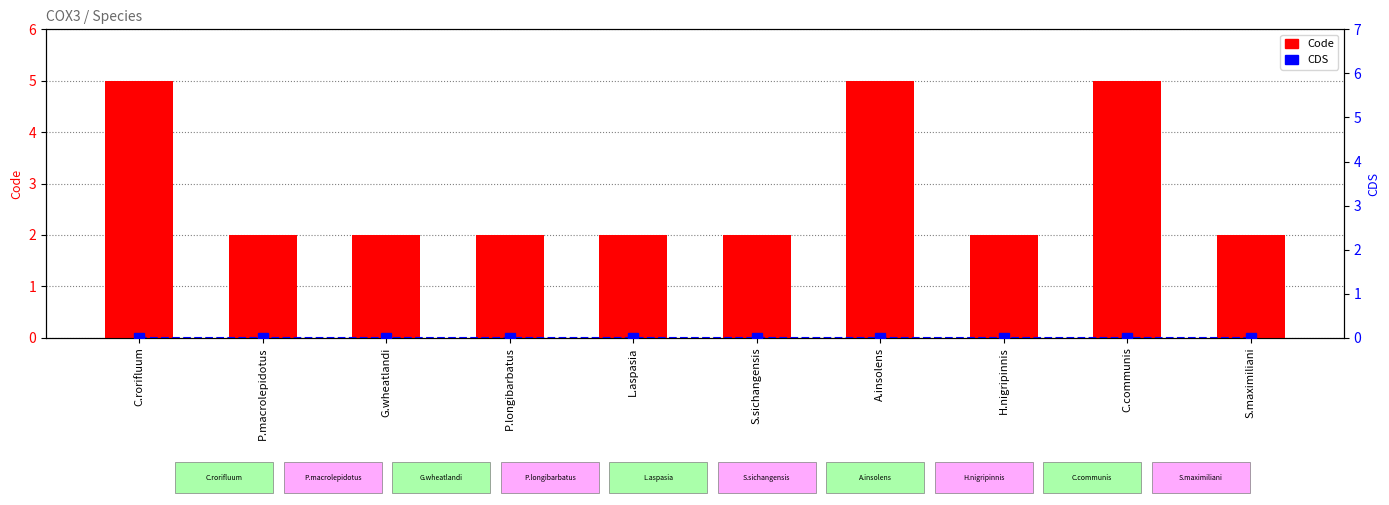

The Code series shows 2 at L.aspasia. True or false?

True